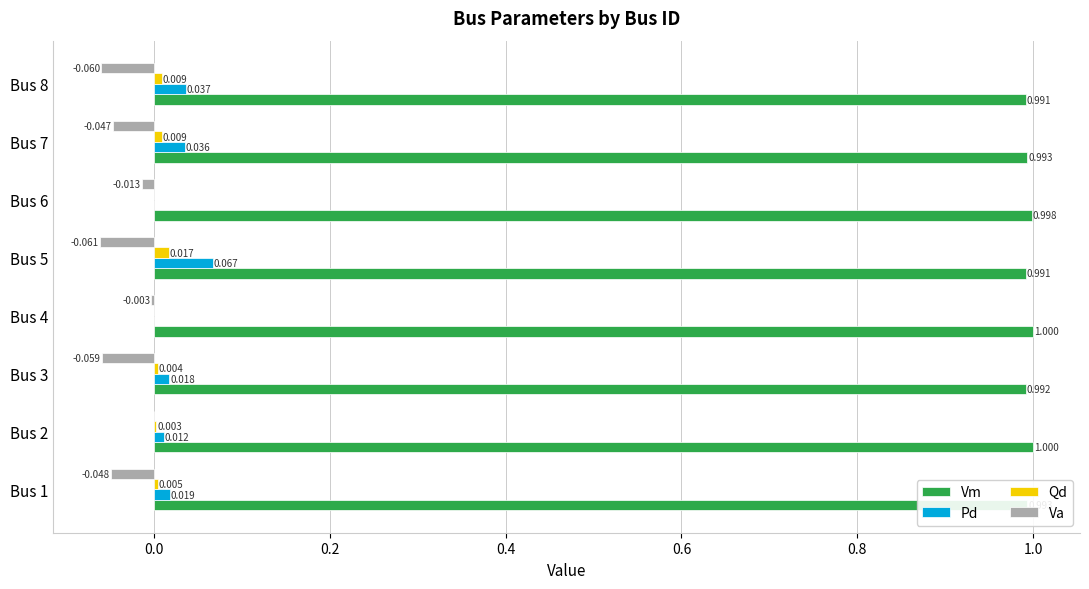

Which series has the largest total across all categories?

Vm